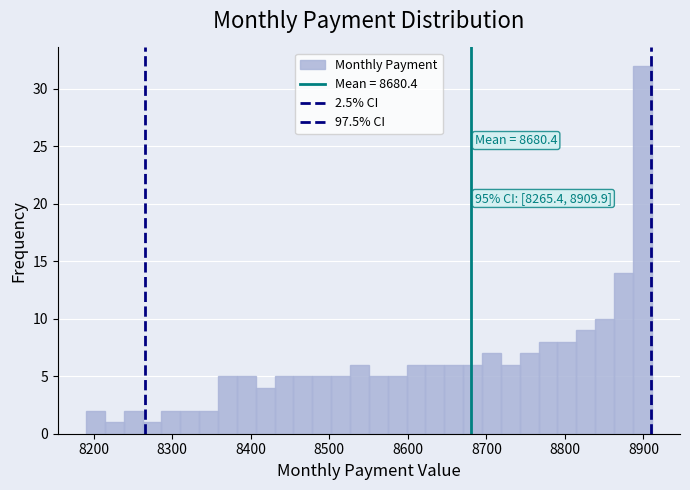

Around what value on the x-axis is the tallest bar? Give the approximate position of its centre, as read against the axis.

8900